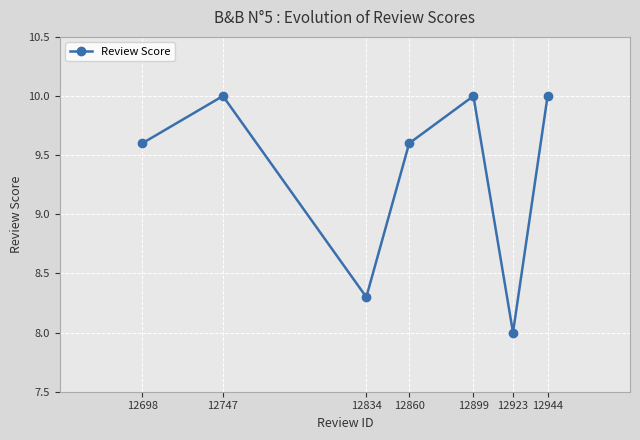

Which has a higher value, 12698 or 12747?

12747